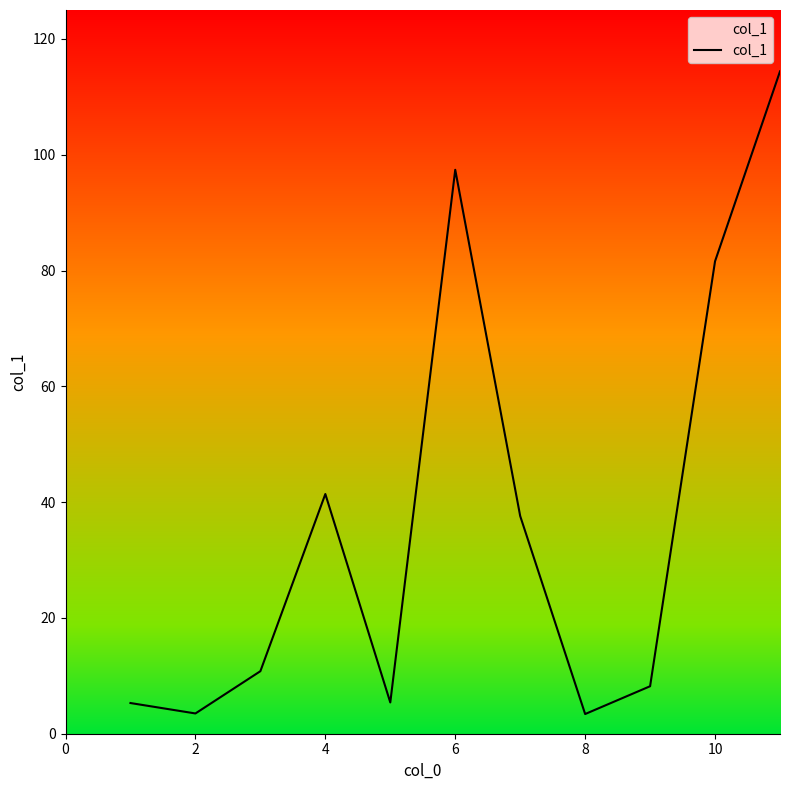

What is the difference between the maximum and minimum values?

111.0